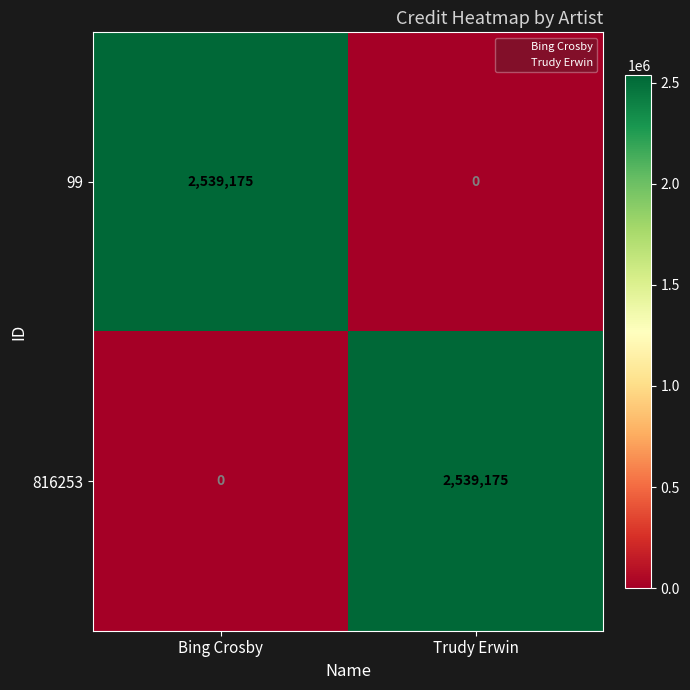

At how many categories does at least one series exceed 2286360?

2